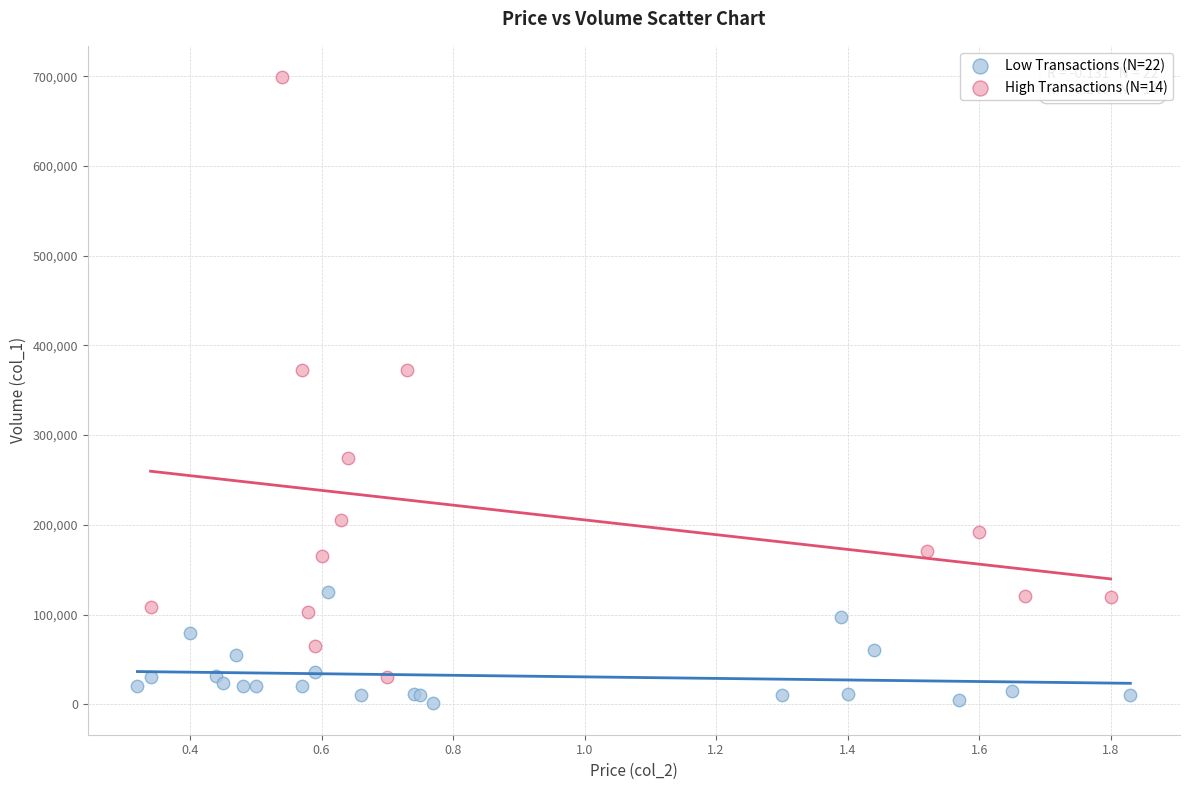

Which series reaches the maximum Y coordinate?

High Transactions (N=14)